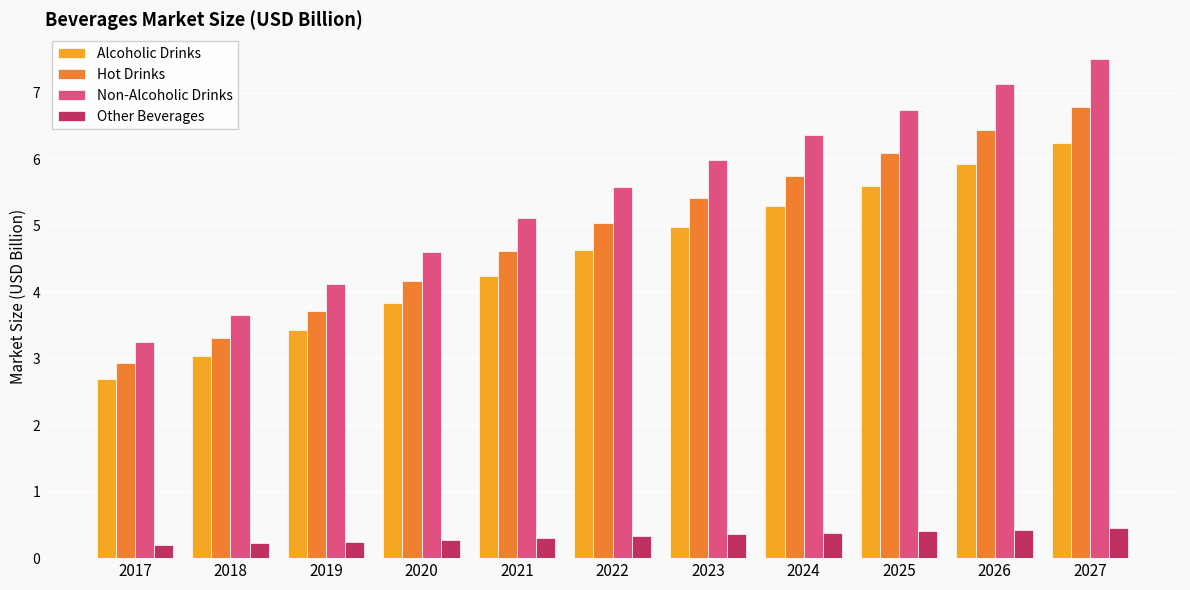

Which series has the largest total across all categories?

Non-Alcoholic Drinks